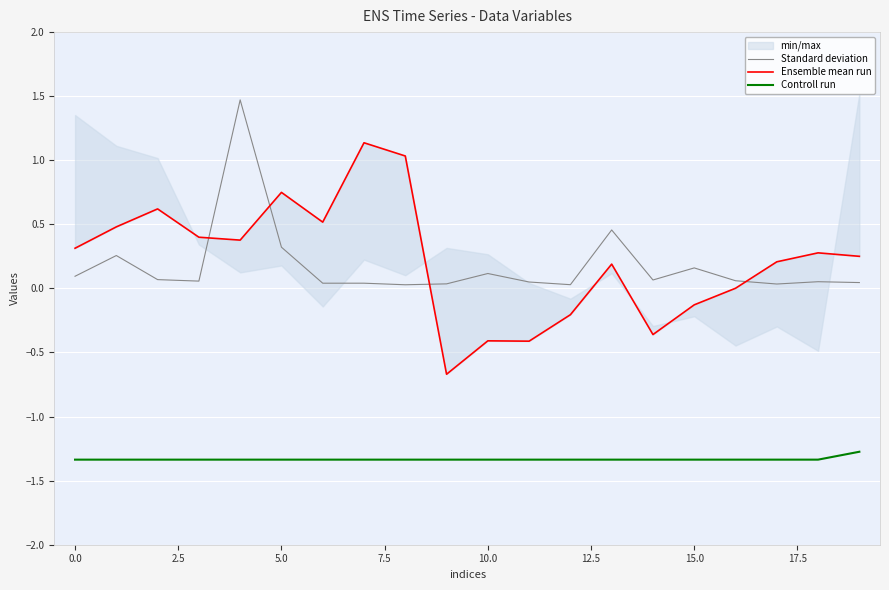

True or false: Controll run has a value of -0.3 at 0.0.

False